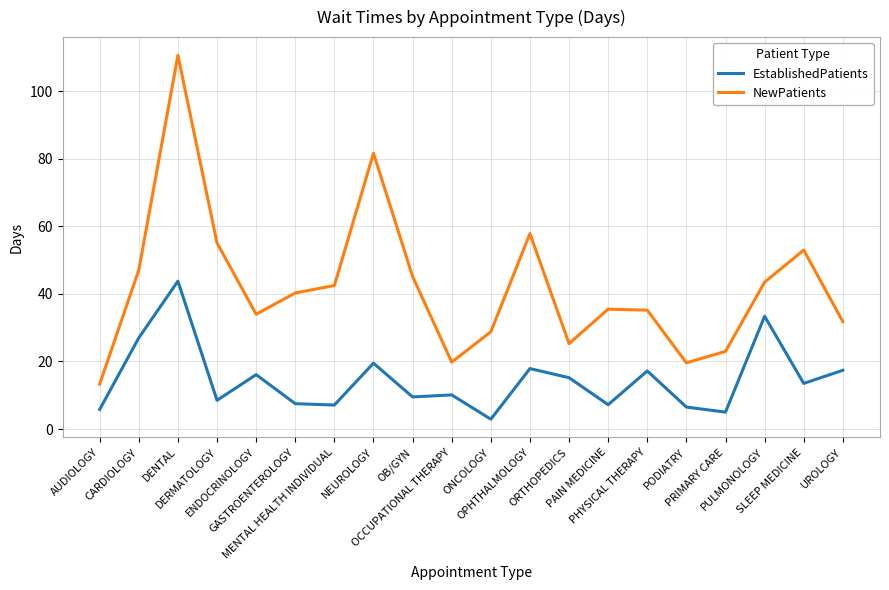

Which series has the widest spread of values?

NewPatients